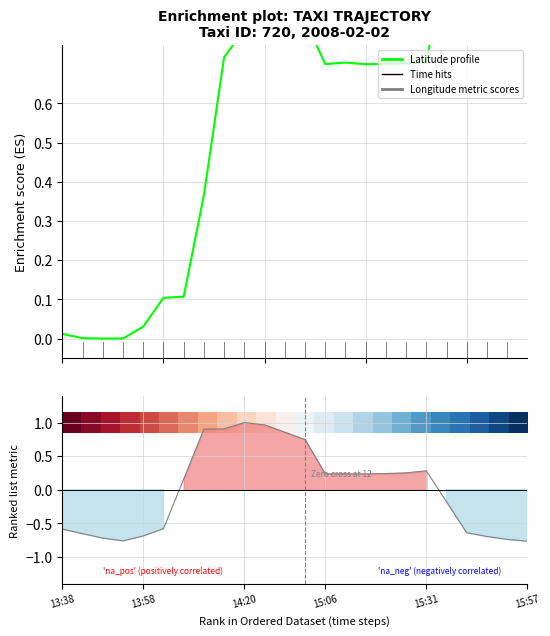

What is the highest value of the Latitude profile series?

1.0